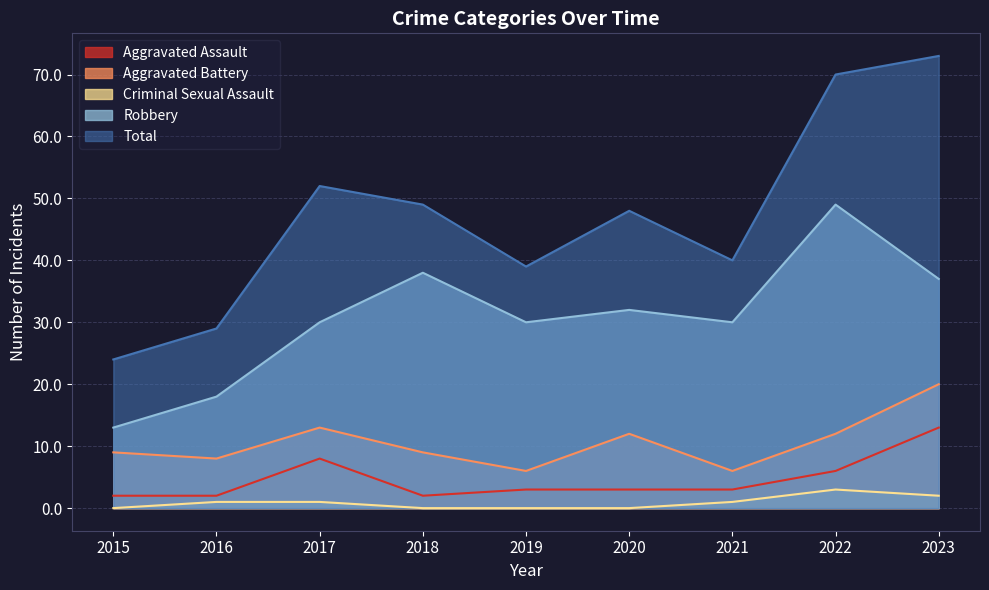

How many values in the Aggravated Assault series exceed 3?

3